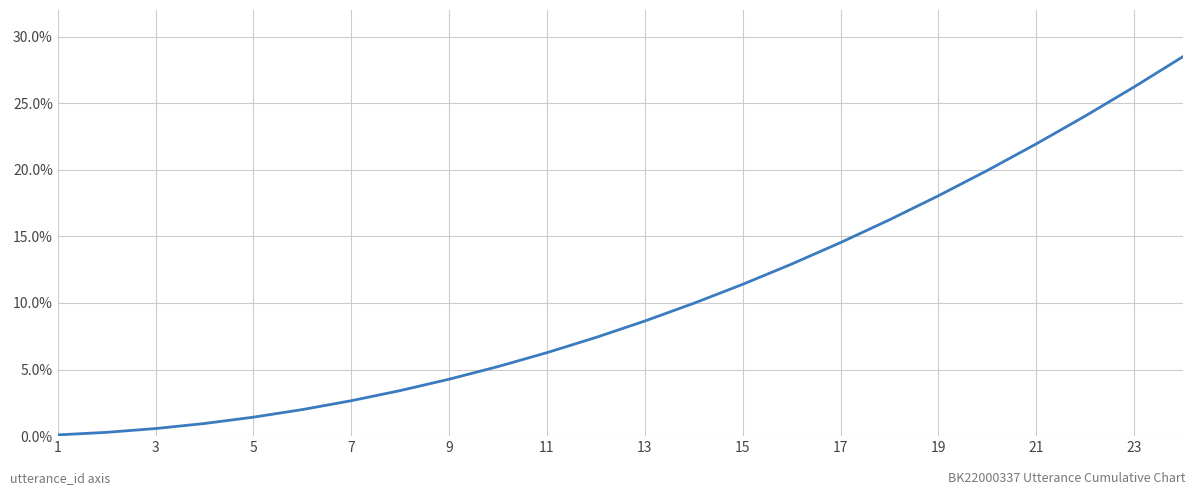

What is the difference between the maximum and minimum values?

28.4